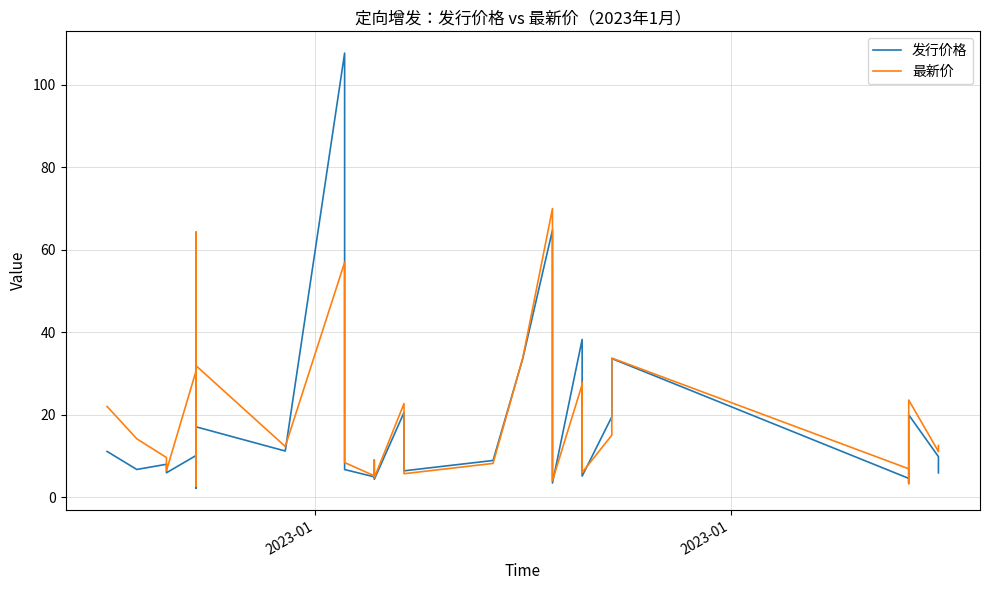

The 发行价格 series shows 20.9 at 23. True or false?

False